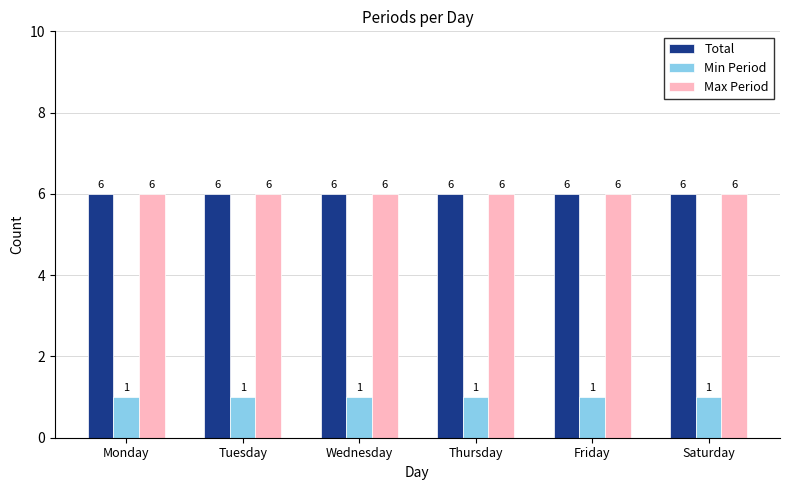

Is it true that Min Period equals 1 at Saturday?

True